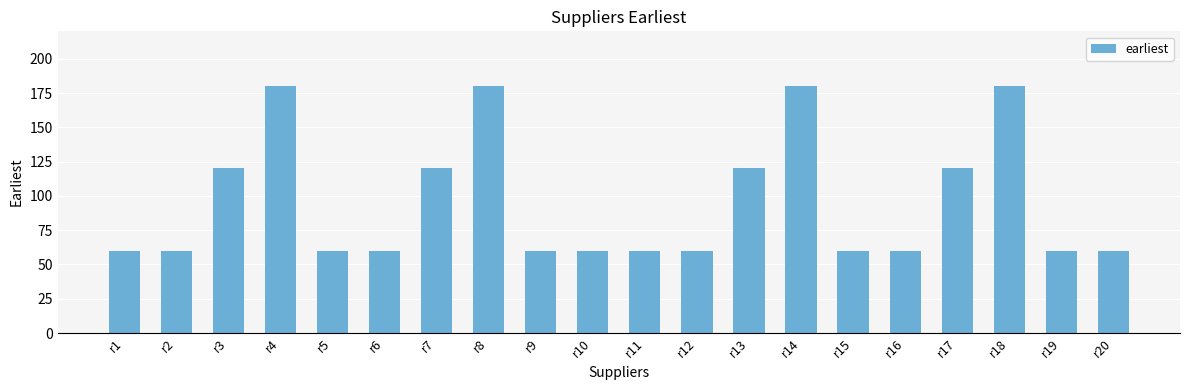

Is it true that the value at r6 is 60?

True